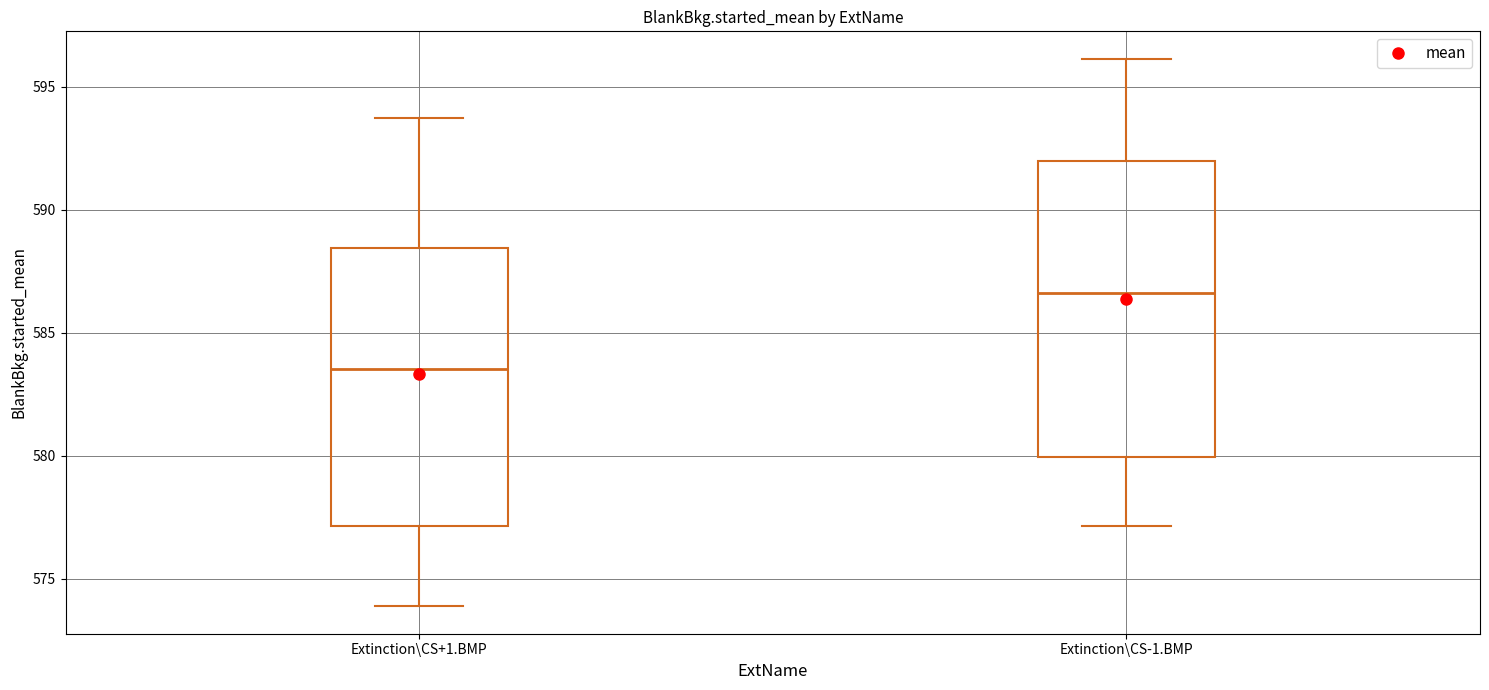

Which box's median line is the highest?

Extinction\CS-1.BMP